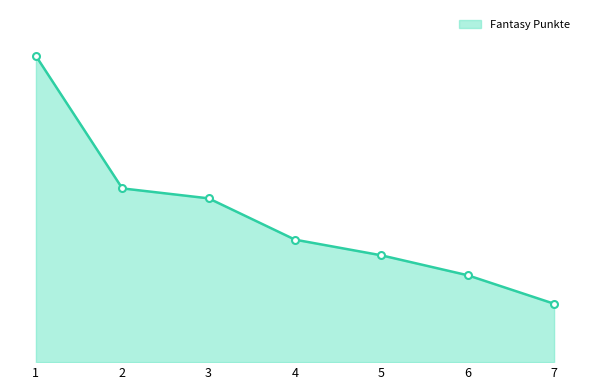

Does the chart have visible grid lines?

No